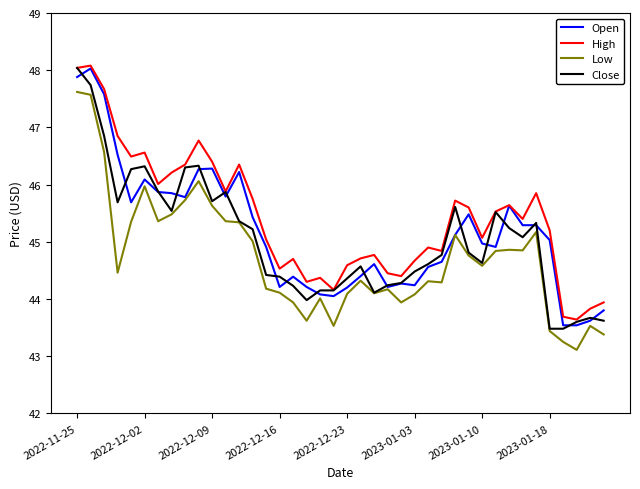

Does the chart have visible grid lines?

No